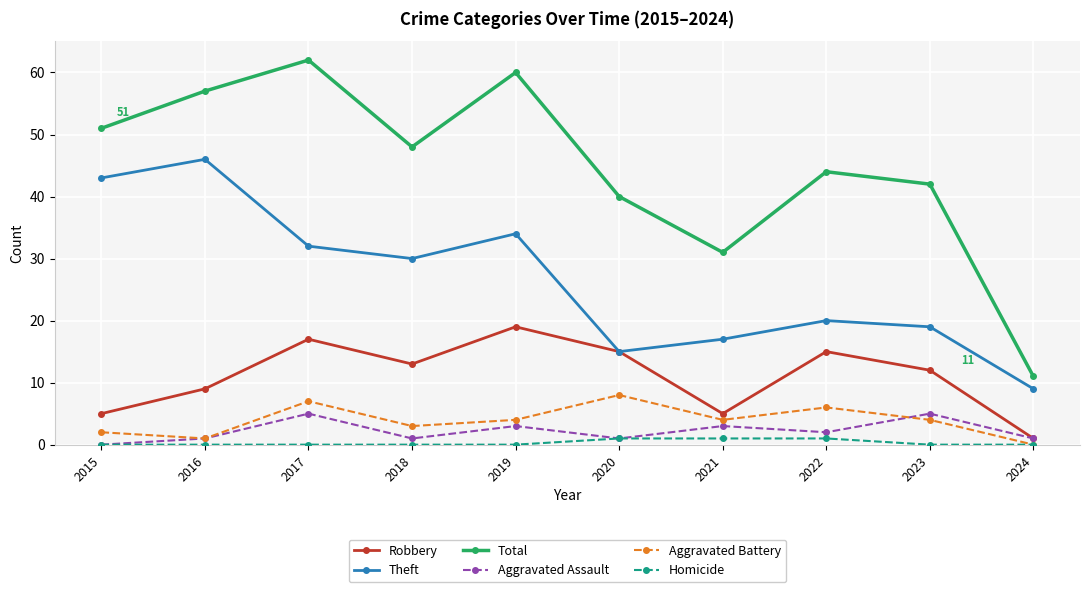

Reading left to right, transcribe all the data shown in this chart.

Robbery: 5	9	17	13	19	15	5	15	12	1
Theft: 43	46	32	30	34	15	17	20	19	9
Total: 51	57	62	48	60	40	31	44	42	11
Aggravated Assault: 0	1	5	1	3	1	3	2	5	1
Aggravated Battery: 2	1	7	3	4	8	4	6	4	0
Homicide: 0	0	0	0	0	1	1	1	0	0